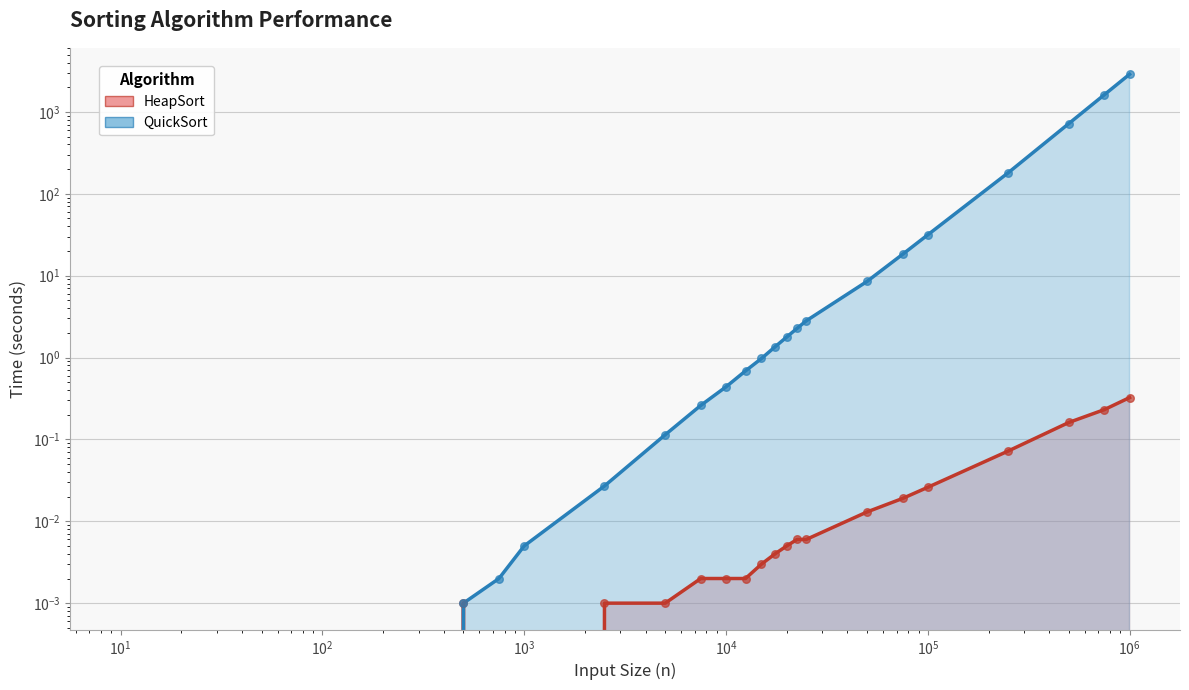

At how many categories does at least one series exceed 2006?

1